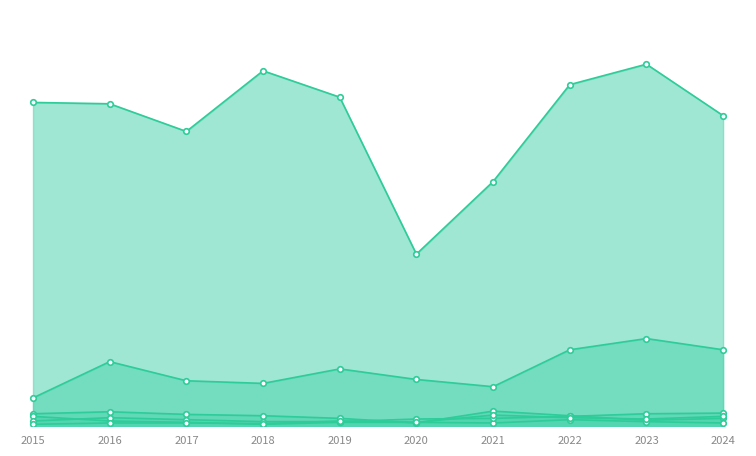

Which series has the largest total across all categories?

Theft